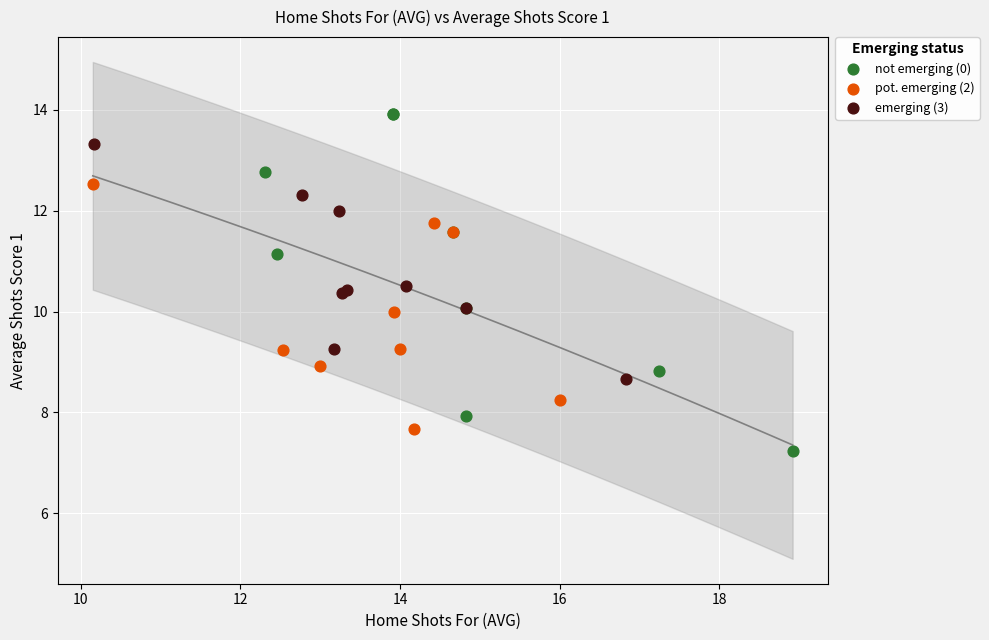

Which series has the largest Y range (max minus min)?

not emerging (0)